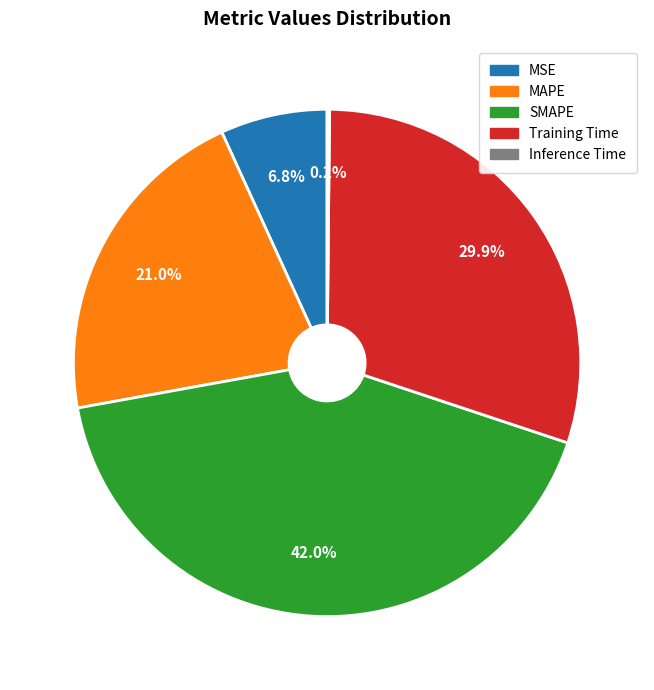

Which category has the biggest portion of the pie?

SMAPE